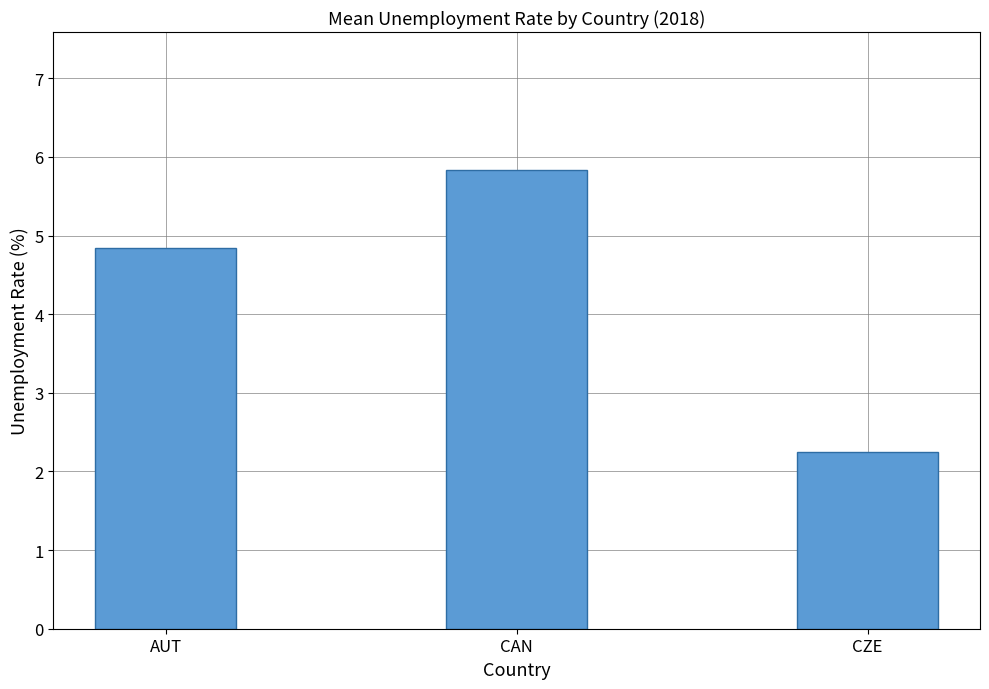

Does the chart contain any negative values?

No